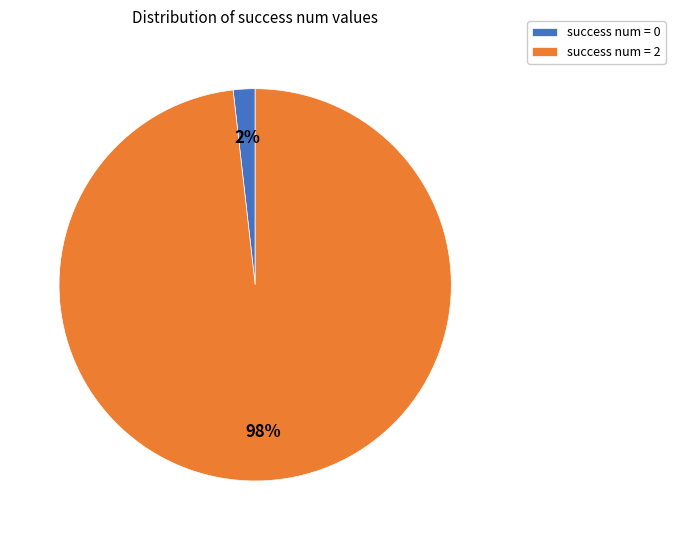

To the nearest percent, what is the difference between the largest and smallest slice percentages?

96%